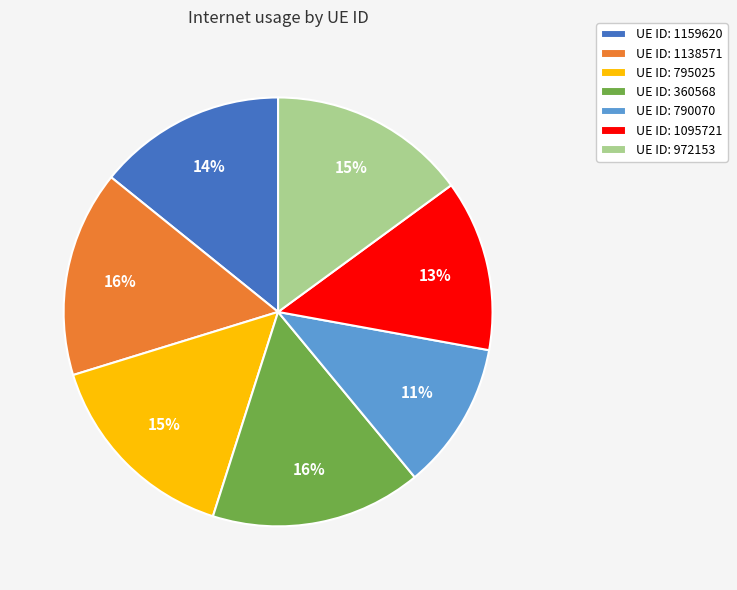

Does UE ID: 790070 represent more than half of the total?

No